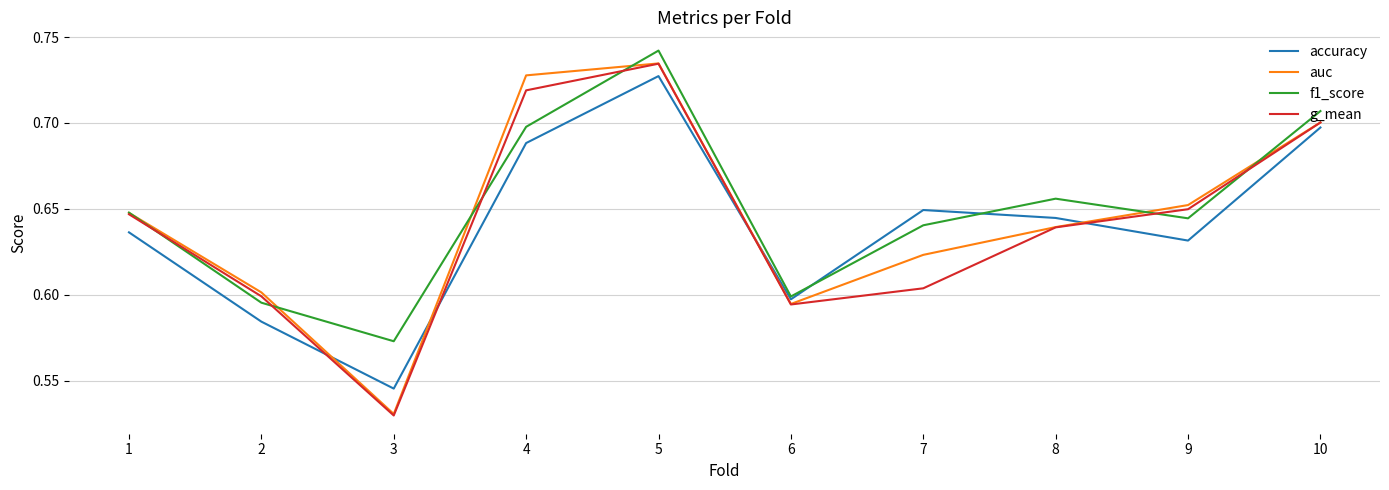

Rank the categories by auc value from lowest to highest.

3, 6, 2, 7, 8, 1, 9, 10, 4, 5